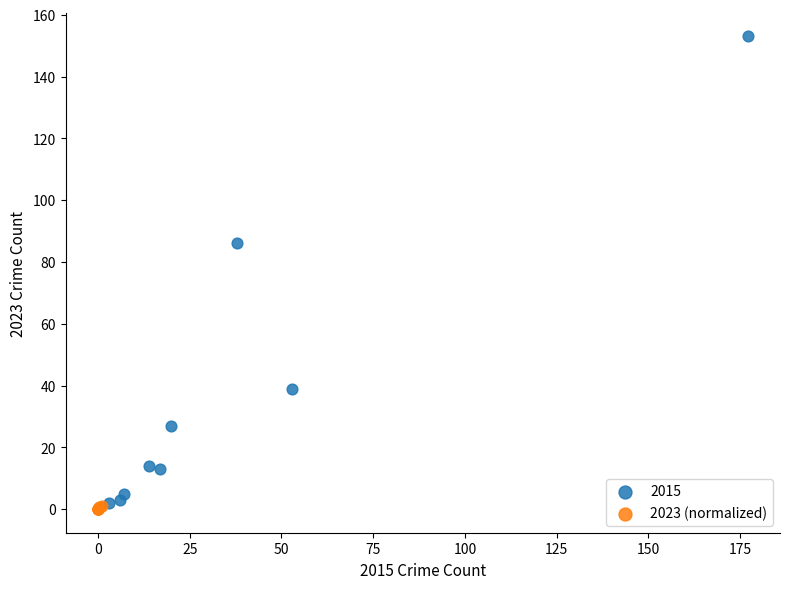

Which series reaches the maximum Y coordinate?

2015